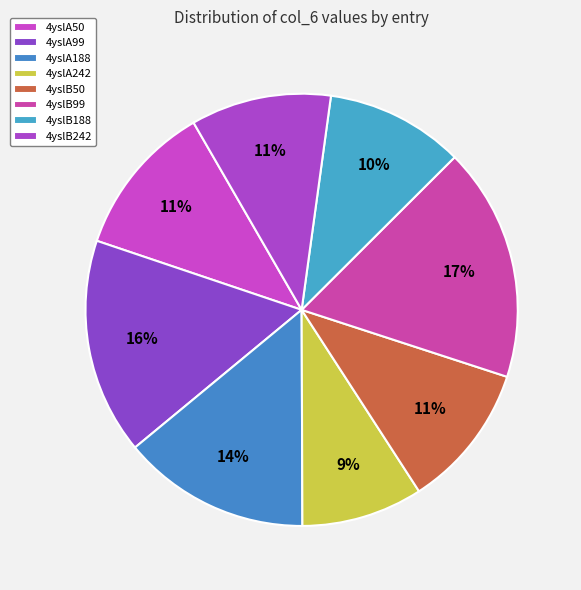

Is the sum of 4yslA99 and 4yslB242 greater than half?

No